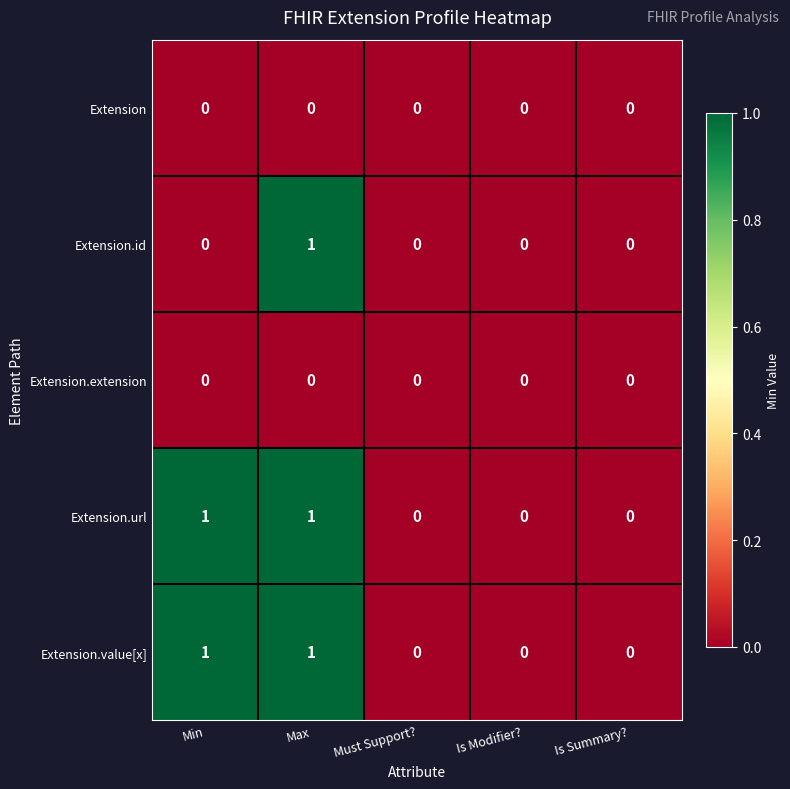

Is it true that Extension.id equals 0 at Must Support??

True